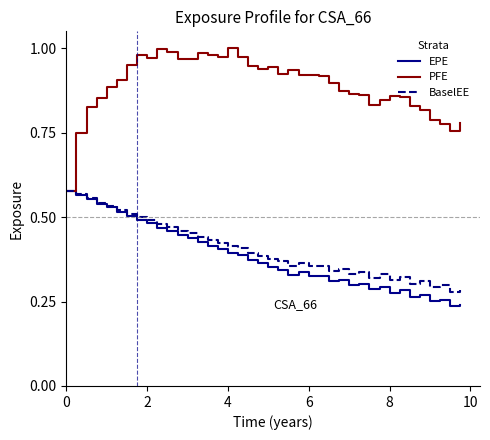

Which series has the largest range (max minus min)?

PFE